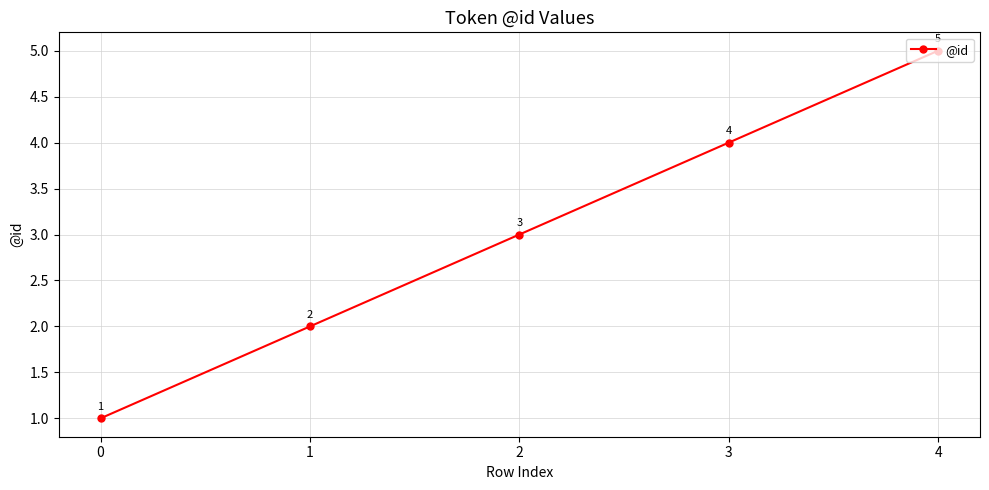

How many data points does each series have?

5